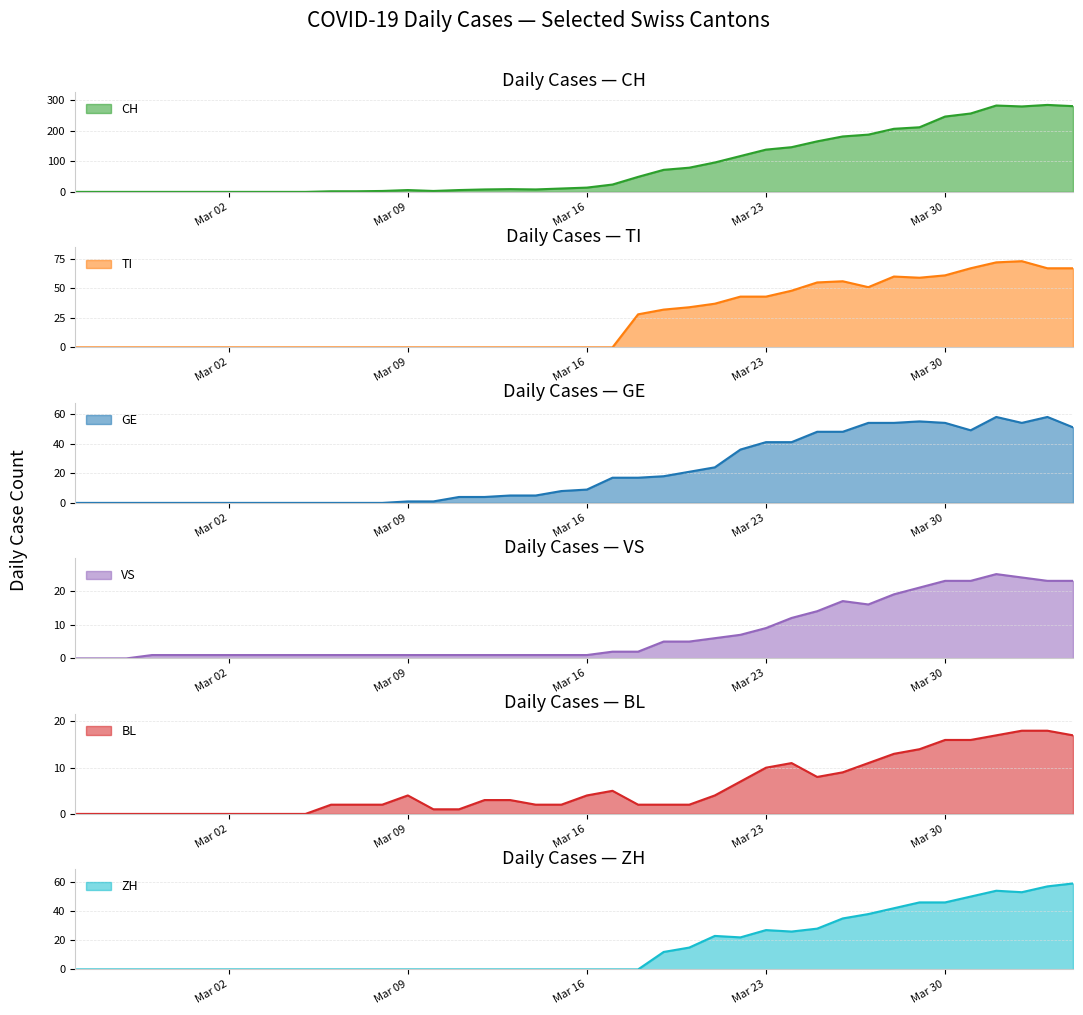

How many values in CH are above zero?

30